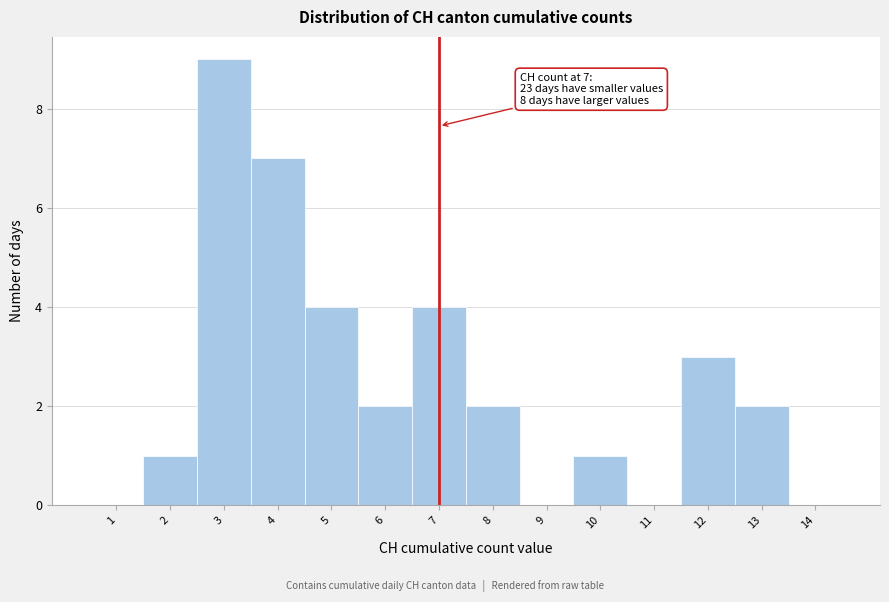

Which range on the x-axis has the tallest bar?

2.5 to 3.5